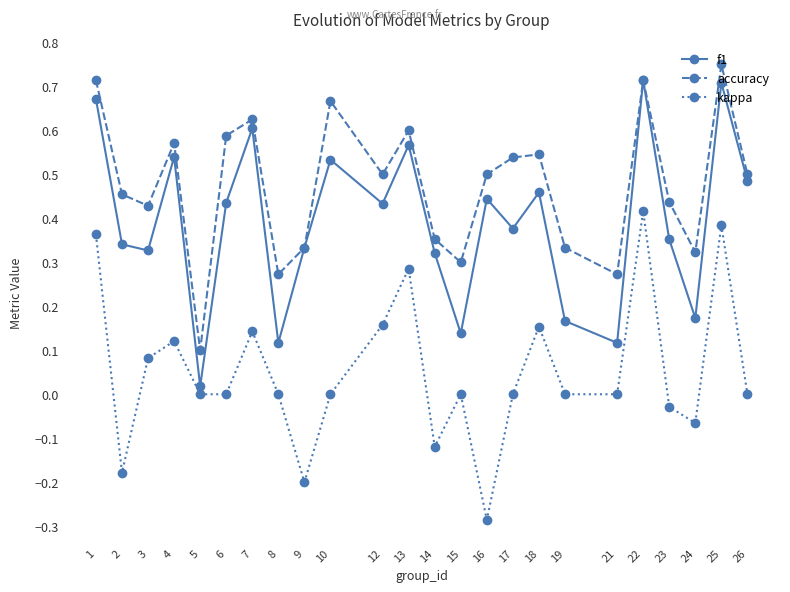

At which category does accuracy reach its first local valley?

3